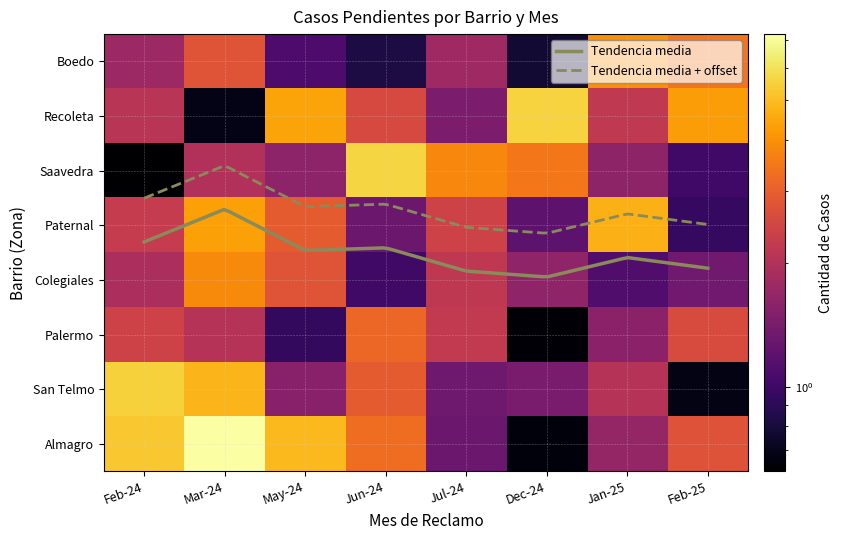

True or false: Almagro has a value of 3 at 6.

True